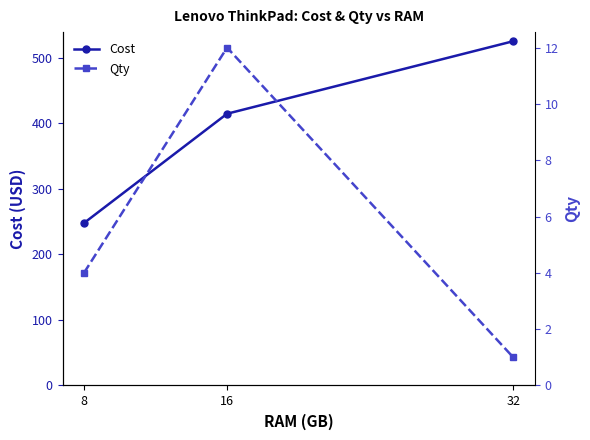

How many distinct data groups are displayed?

2